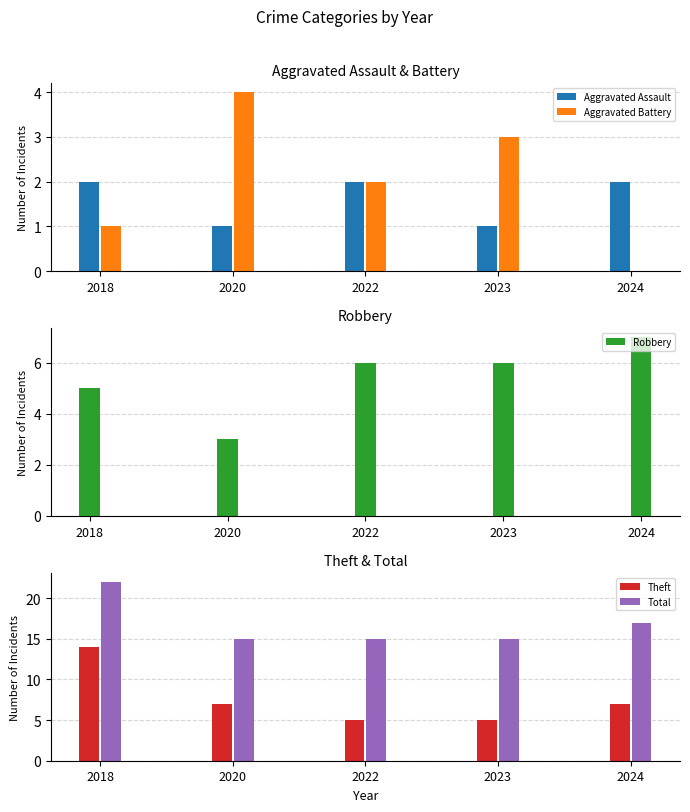

What is the difference between the highest and lowest values at 2022?

13